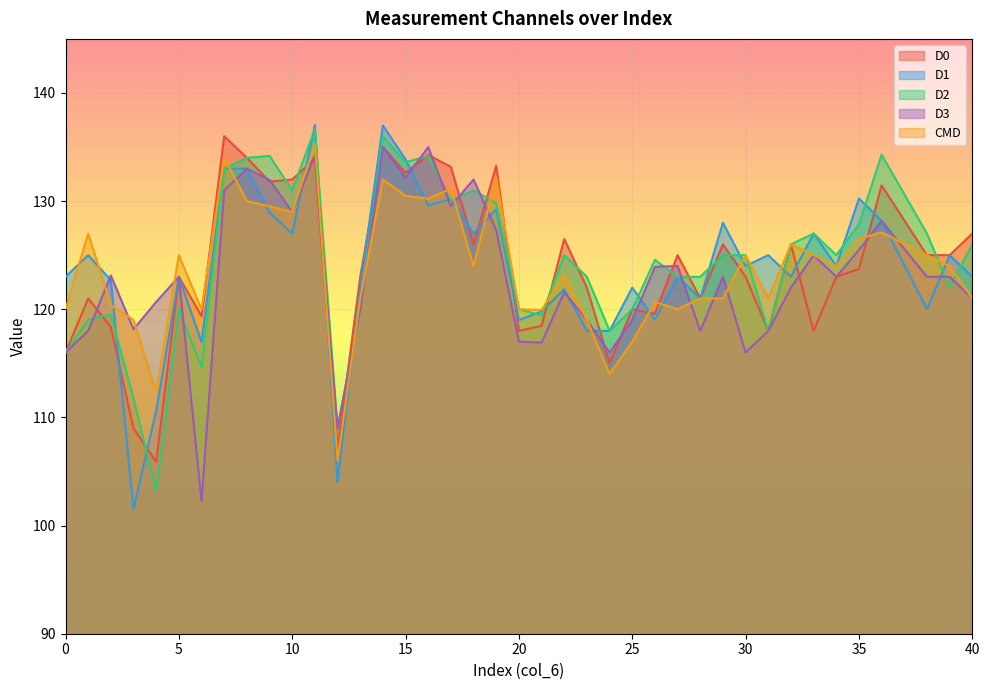

Reading left to right, transcribe all the data shown in this chart.

D0: 116.0	121.0	118.3	109.0	105.9	123.0	119.4	136.0	134.0	131.8	132.0	133.9	107.0	123.0	135.0	132.6	134.3	133.2	126.0	133.3	118.0	118.5	126.5	122.0	115.0	120.0	119.6	125.0	121.0	126.0	123.0	118.0	126.0	118.0	123.0	123.7	131.4	125.0	125.0	127.0
D1: 123.0	125.0	122.7	101.5	110.6	123.0	117.0	133.0	133.0	128.9	127.0	137.1	104.0	122.0	137.0	133.9	129.6	130.2	127.0	129.2	119.0	119.8	121.8	118.0	118.0	122.0	119.1	123.0	121.0	128.0	124.0	125.0	123.0	127.0	124.0	130.2	128.2	120.0	125.0	123.0
D2: 116.0	119.0	119.5	111.8	103.2	120.0	114.7	133.0	134.0	134.2	131.0	136.7	109.0	120.0	136.0	133.6	134.2	130.1	131.0	129.8	120.0	119.4	125.0	123.0	118.0	120.0	124.6	123.0	123.0	125.0	125.0	118.0	126.0	127.0	125.0	127.8	134.3	127.0	122.0	126.0
D3: 116.0	118.0	123.1	118.2	120.7	123.0	102.2	131.0	133.0	132.0	129.0	134.2	109.0	120.0	135.0	132.2	135.0	129.5	132.0	127.3	117.0	116.9	121.6	119.0	116.0	119.0	123.9	124.0	118.0	123.0	116.0	118.0	122.0	125.0	123.0	125.5	128.2	123.0	123.0	121.0
CMD: 120.0	127.0	120.4	119.0	112.3	125.0	120.0	134.0	130.0	129.5	129.0	135.3	106.0	121.0	132.0	130.5	130.2	131.1	124.0	132.2	120.0	119.9	123.2	119.0	114.0	117.0	120.7	120.0	121.0	121.0	125.0	121.0	126.0	125.0	124.0	126.5	127.1	125.0	124.0	121.0